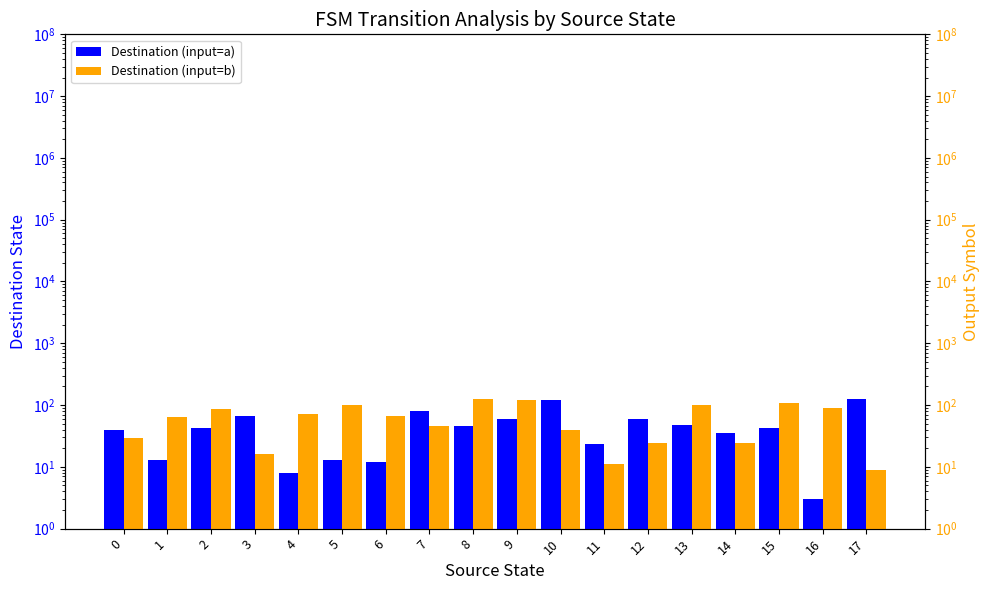

The value of Destination (input=b) at 5 is 152. True or false?

False